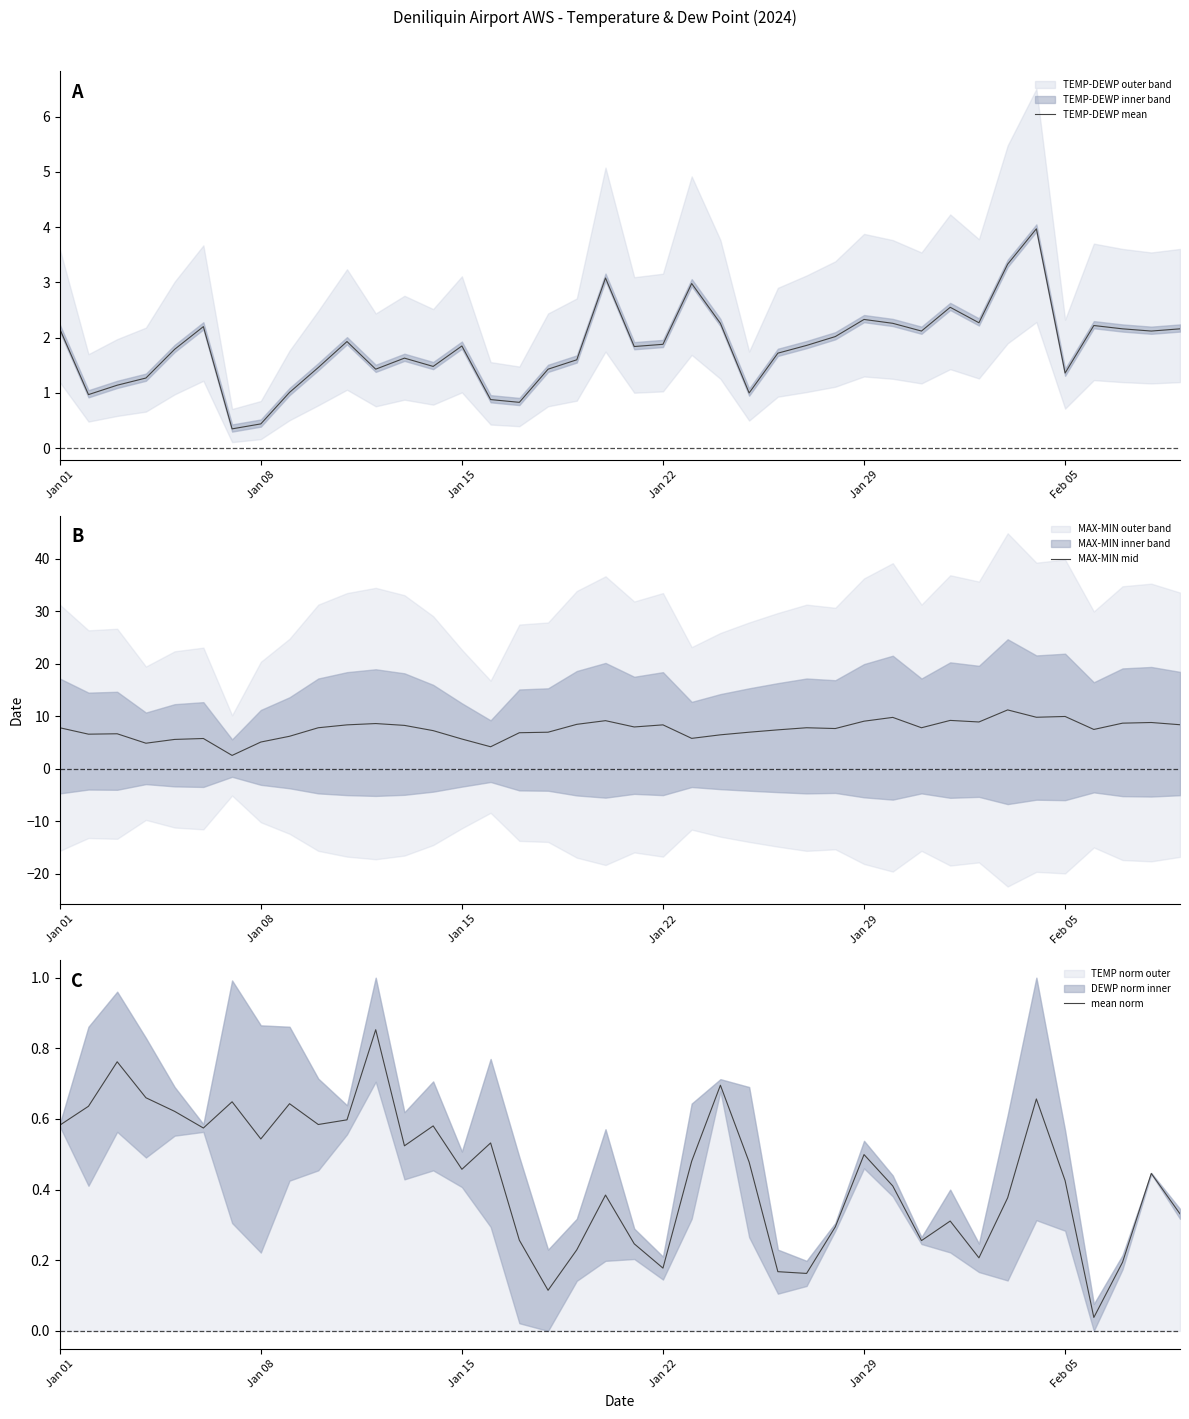

What is the maximum value for MAX-MIN mid?

11.2